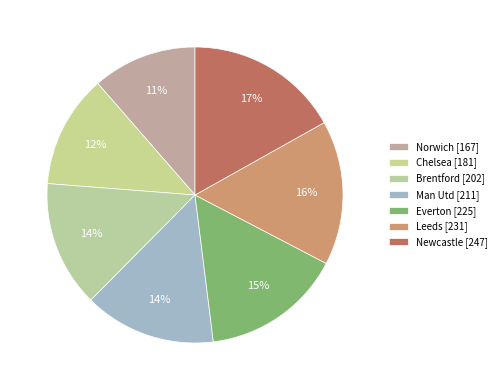

To the nearest percent, what is the difference between the largest and smallest slice percentages?

5%